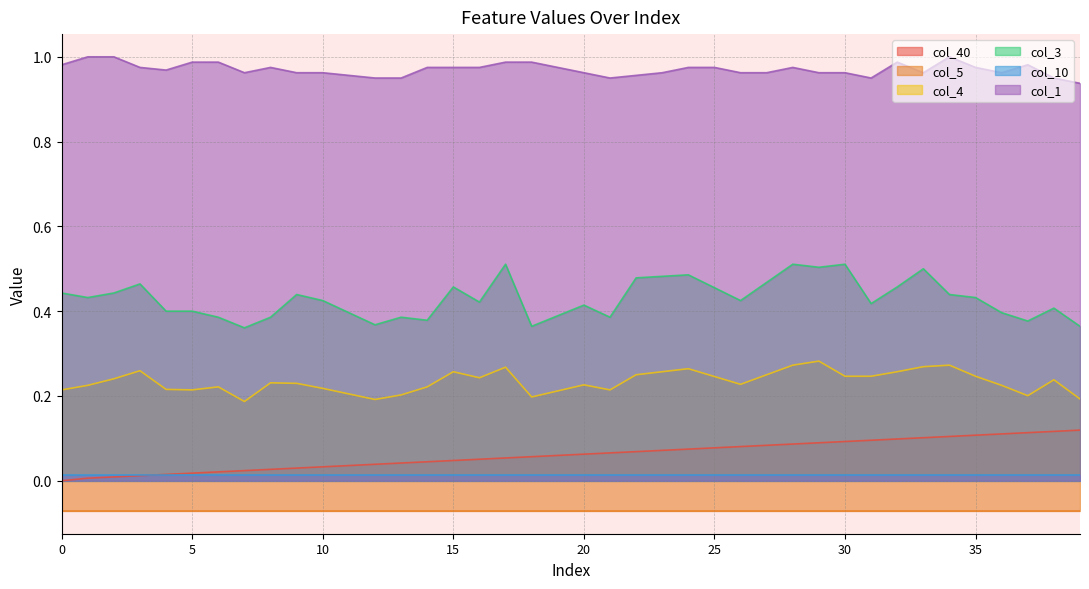

Does the chart display data point markers on the line(s)?

No